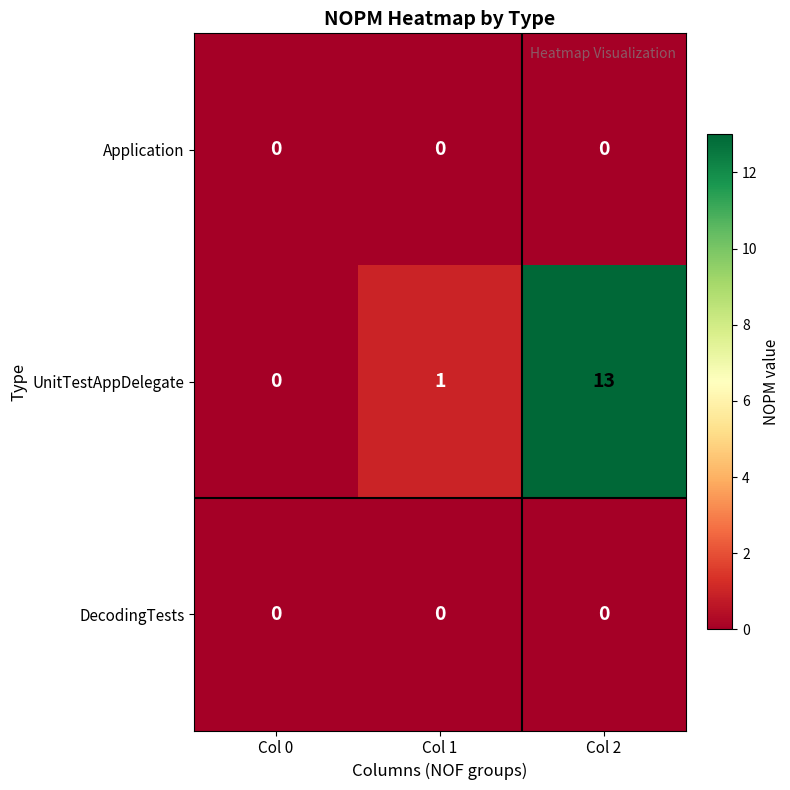

The Application series shows 0 at Col 2. True or false?

True